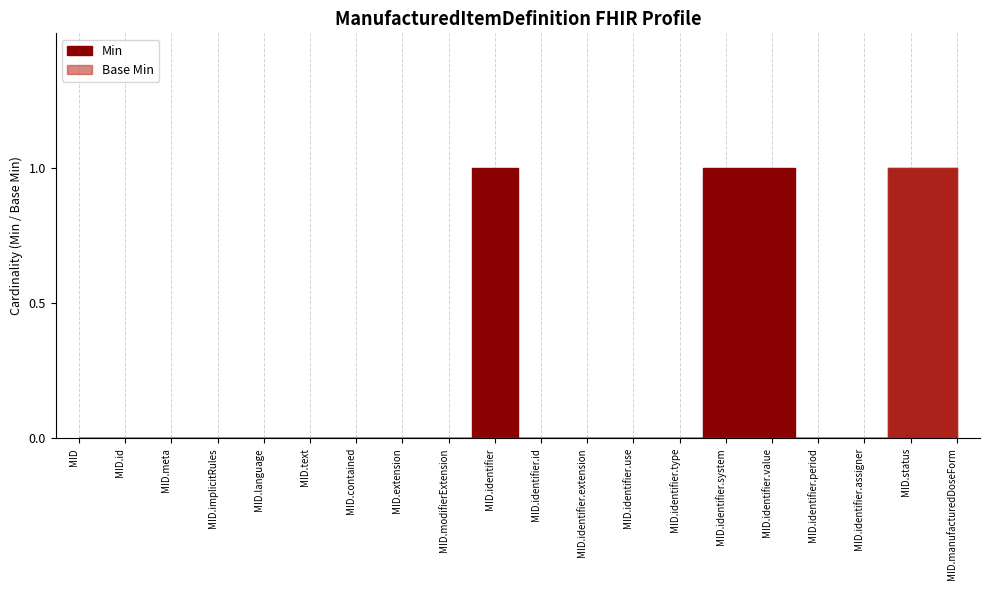

What is the label of the 11th point from the left?

MID.identifier.id